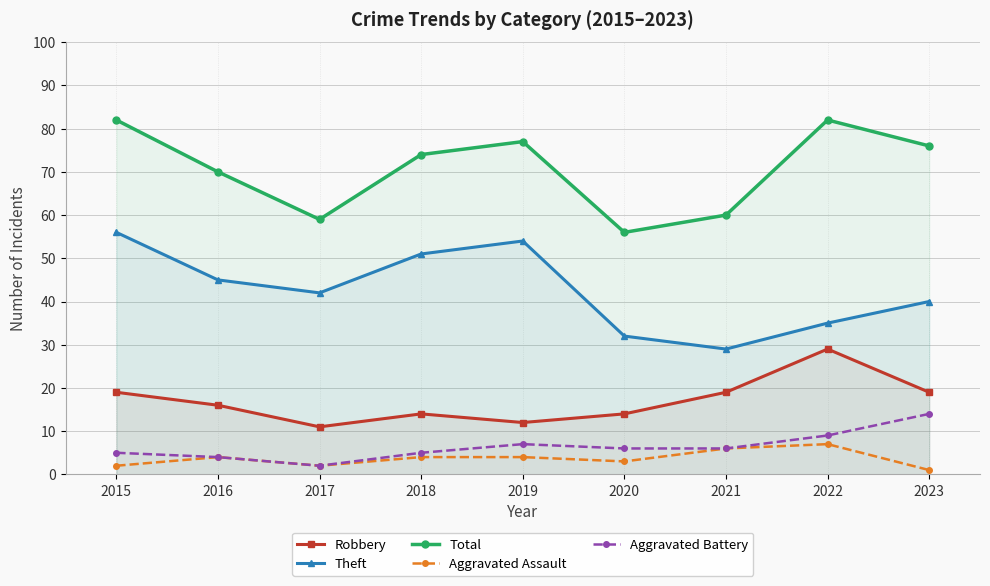

Reading left to right, what are all the values shown in this chart?

Robbery: 19	16	11	14	12	14	19	29	19
Theft: 56	45	42	51	54	32	29	35	40
Total: 82	70	59	74	77	56	60	82	76
Aggravated Assault: 2	4	2	4	4	3	6	7	1
Aggravated Battery: 5	4	2	5	7	6	6	9	14